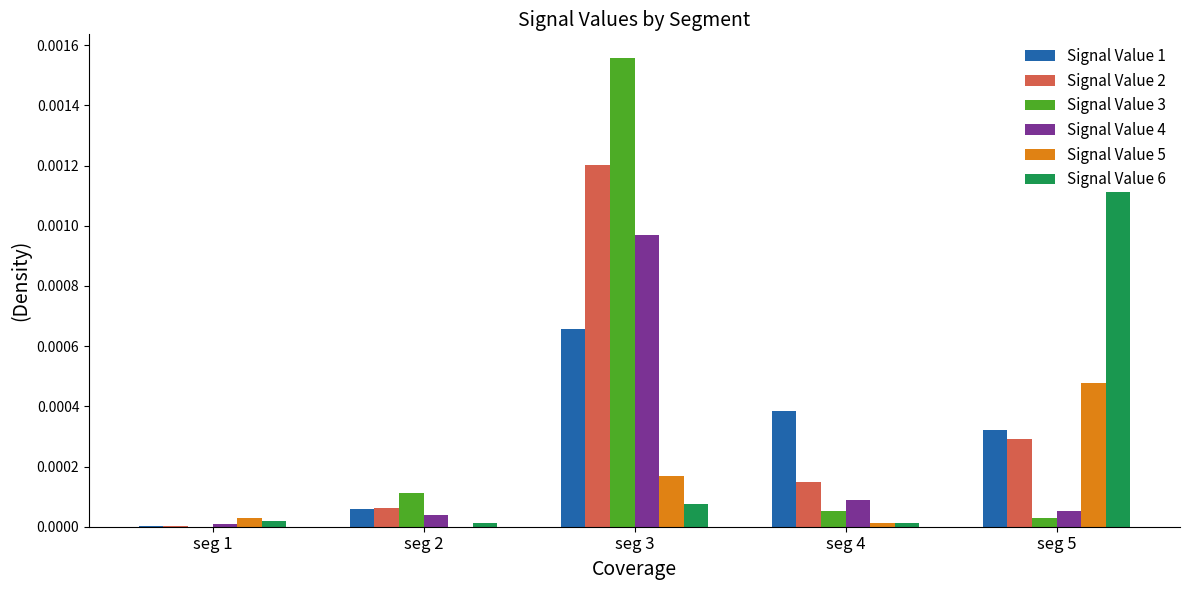

True or false: Signal Value 4 has a value of 0.0 at seg 5.

True